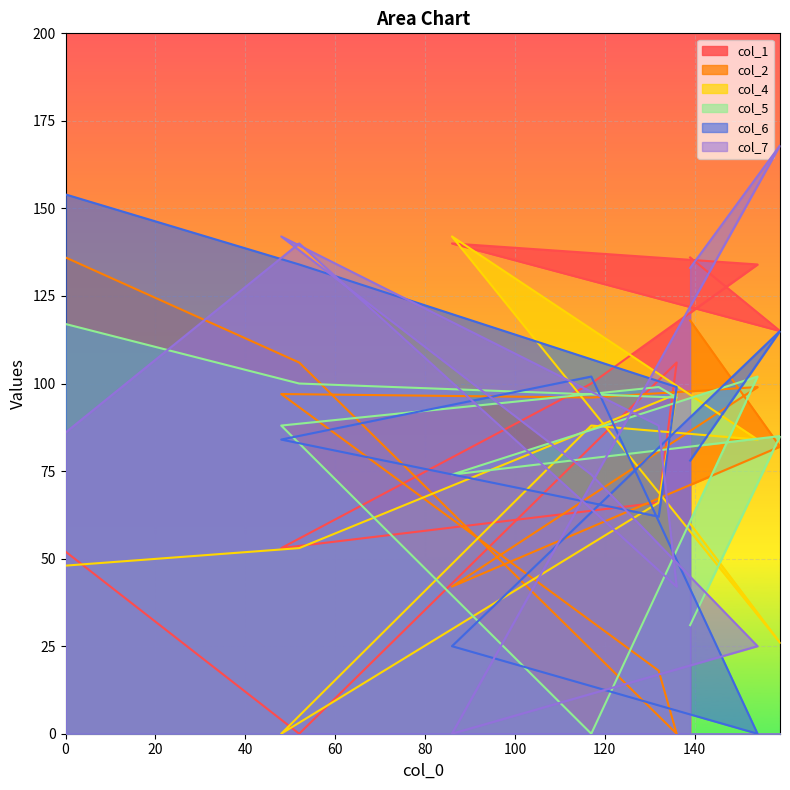

What is the label of the 6th point from the left?

117